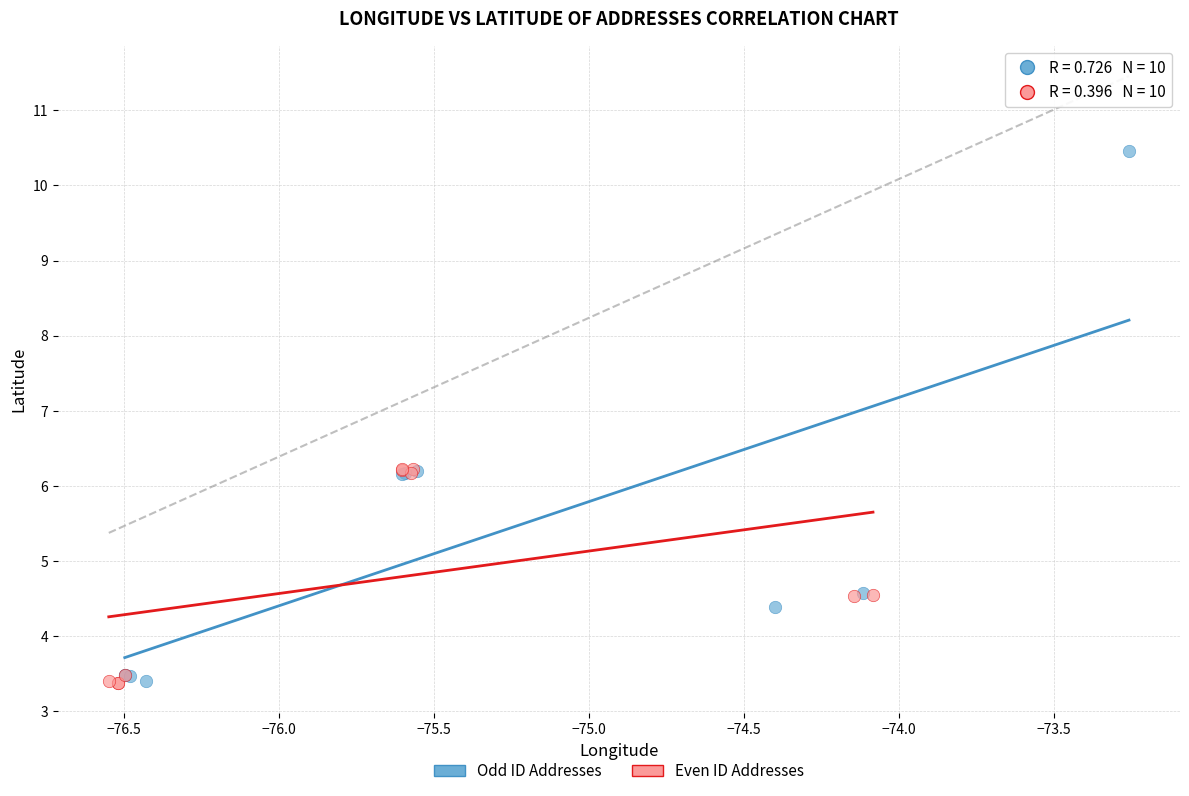

Which series has the largest Y range (max minus min)?

Odd ID Addresses